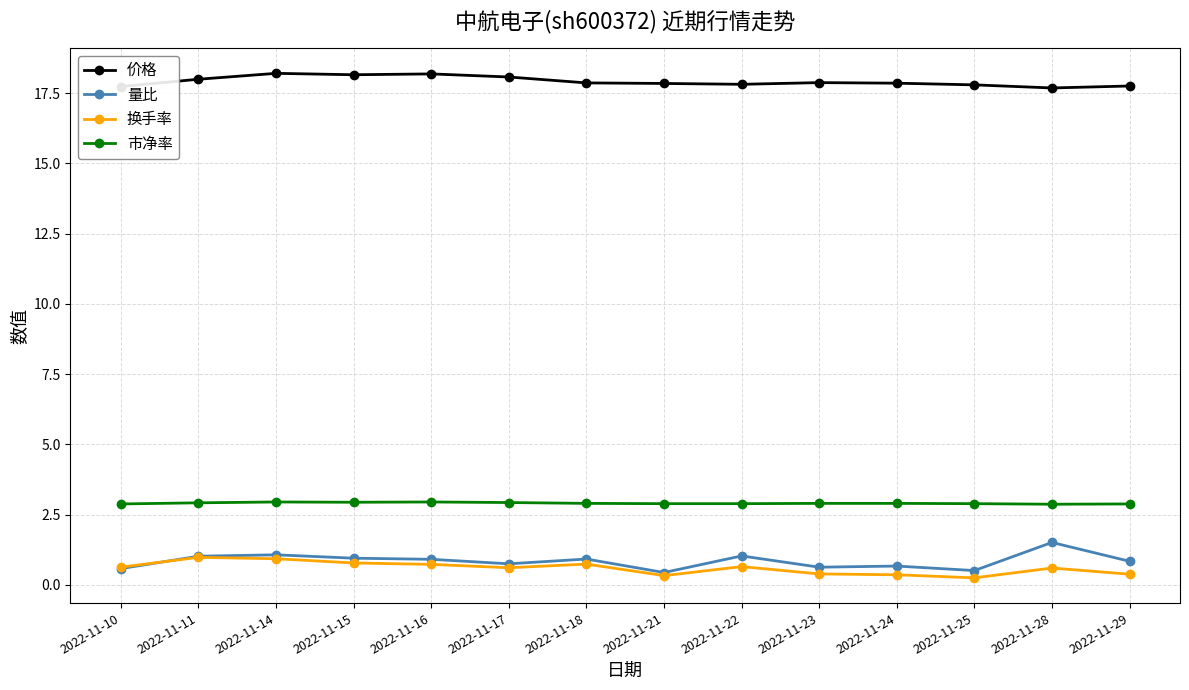

What is the difference between the second highest and minimum values in the 换手率 series?

0.7